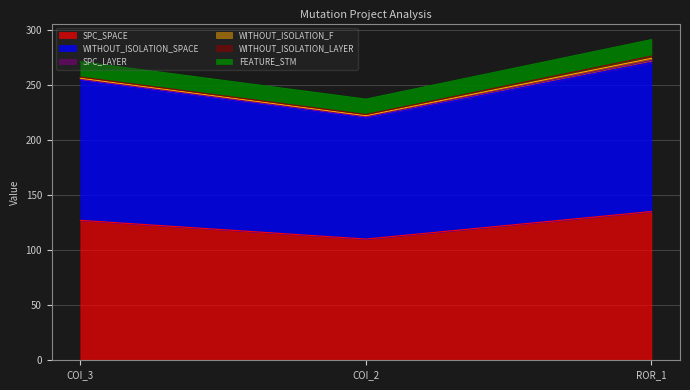

Does the chart have visible grid lines?

Yes